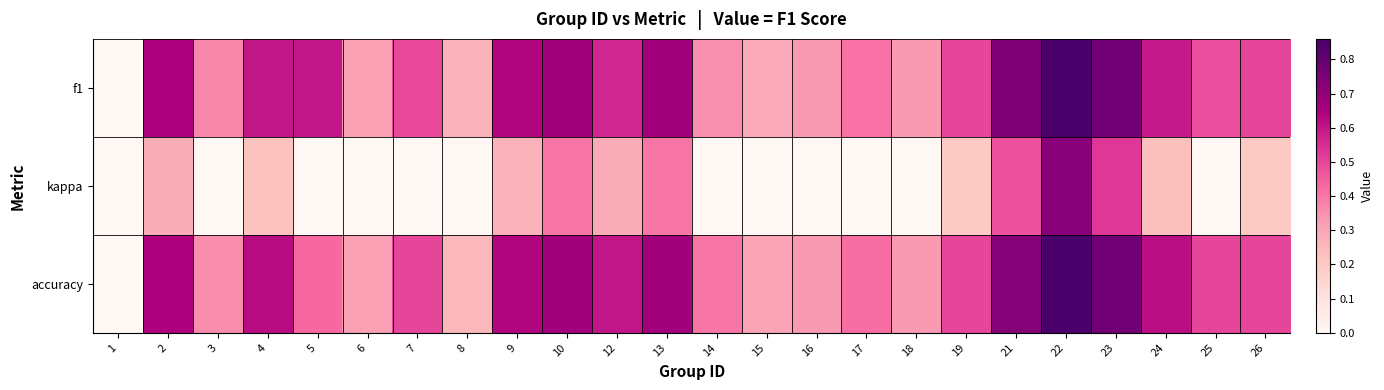

How many series are shown in this chart?

3